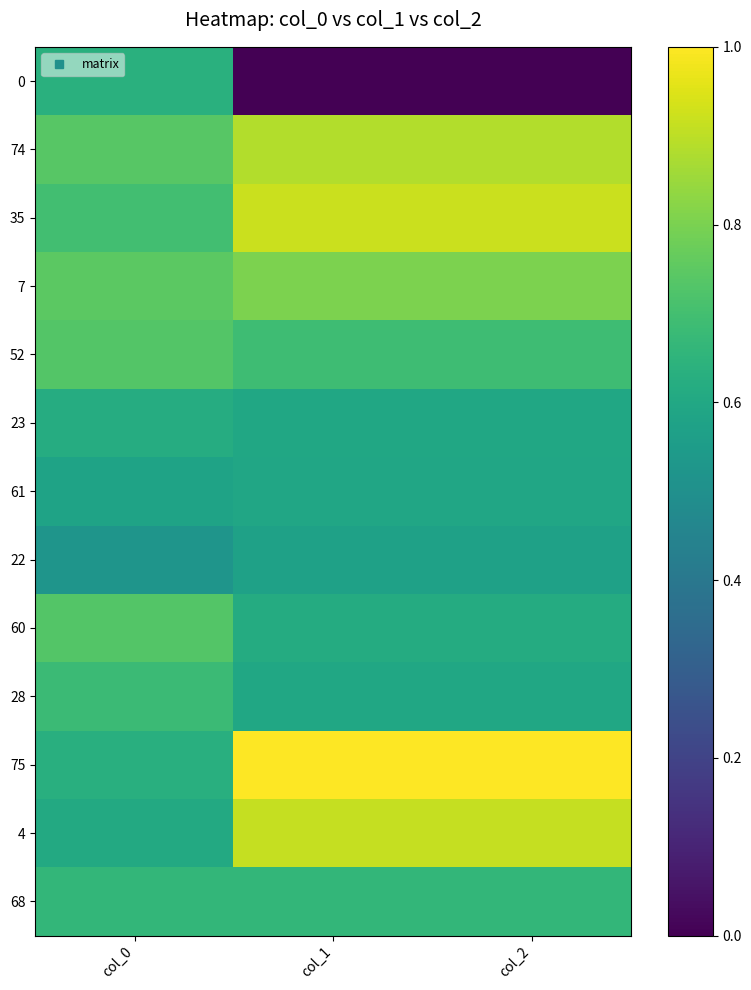

What is the greatest value displayed?

1.0